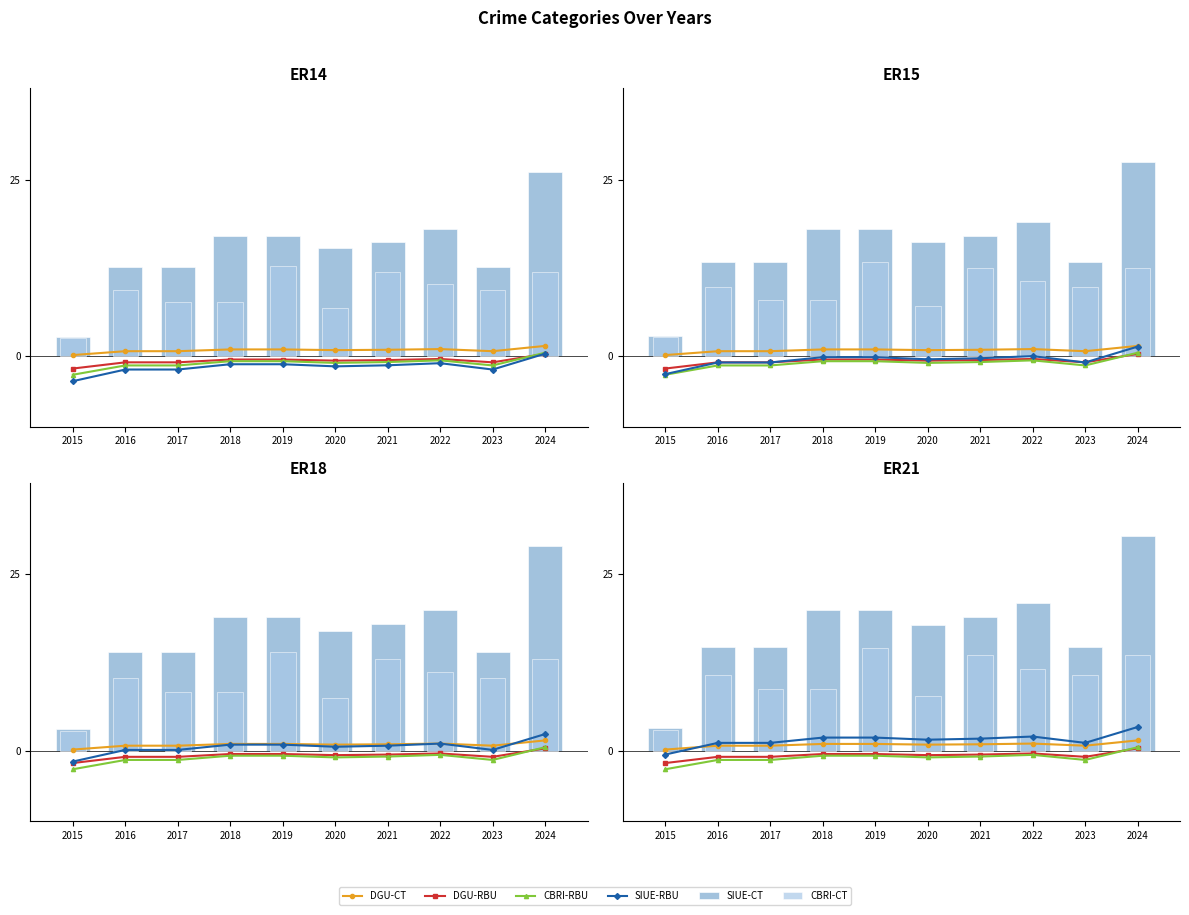

Which series has the widest spread of values?

SIUE-CT